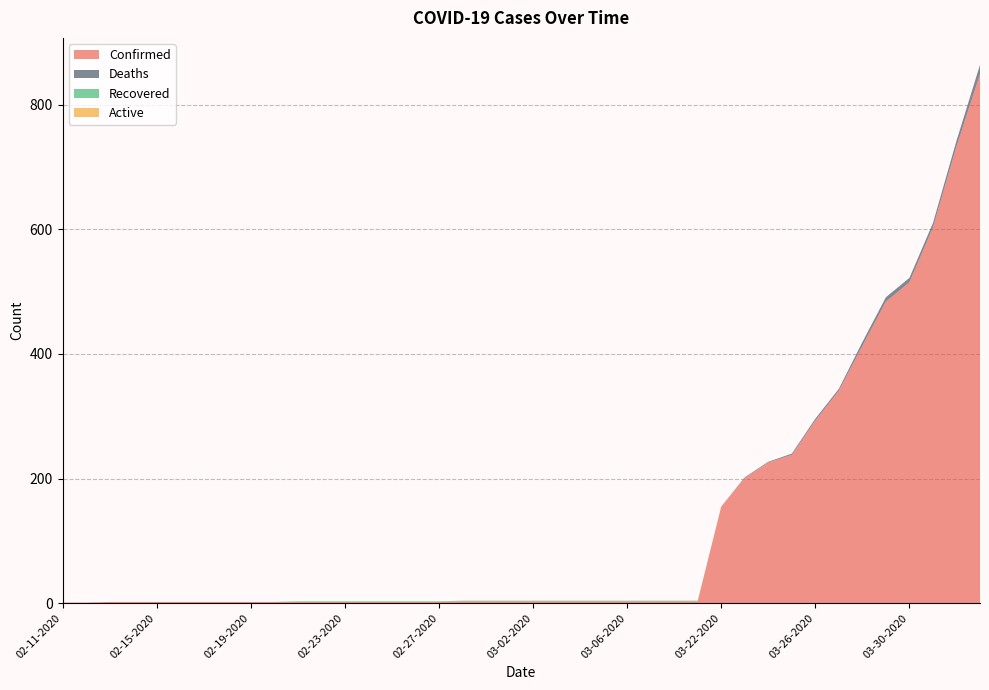

Reading right to left, list all the values displayed in this chart.

Confirmed: 04-02-2020=849	04-01-2020=733	03-31-2020=603	03-30-2020=515	03-29-2020=484	03-28-2020=413	03-27-2020=341	03-26-2020=293	03-25-2020=238	03-24-2020=226	03-23-2020=201	03-22-2020=155	03-09-2020=3	03-08-2020=3	03-07-2020=3	03-06-2020=3	03-05-2020=3	03-04-2020=3	03-03-2020=3	03-02-2020=3	03-01-2020=3	02-29-2020=3	02-28-2020=3	02-27-2020=2	02-26-2020=2	02-25-2020=2	02-24-2020=2	02-23-2020=2	02-22-2020=2	02-21-2020=2	02-20-2020=2	02-19-2020=2	02-18-2020=2	02-17-2020=2	02-16-2020=2	02-15-2020=2	02-14-2020=2	02-13-2020=2	02-12-2020=1	02-11-2020=1
Deaths: 04-02-2020=15	04-01-2020=9	03-31-2020=7	03-30-2020=7	03-29-2020=7	03-28-2020=6	03-27-2020=3	03-26-2020=3	03-25-2020=2	03-24-2020=1	03-23-2020=1	03-22-2020=0	03-09-2020=0	03-08-2020=0	03-07-2020=0	03-06-2020=0	03-05-2020=0	03-04-2020=0	03-03-2020=0	03-02-2020=0	03-01-2020=0	02-29-2020=0	02-28-2020=0	02-27-2020=0	02-26-2020=0	02-25-2020=0	02-24-2020=0	02-23-2020=0	02-22-2020=0	02-21-2020=0	02-20-2020=0	02-19-2020=0	02-18-2020=0	02-17-2020=0	02-16-2020=0	02-15-2020=0	02-14-2020=0	02-13-2020=0	02-12-2020=0	02-11-2020=0
Recovered: 04-02-2020=0	04-01-2020=0	03-31-2020=0	03-30-2020=0	03-29-2020=0	03-28-2020=0	03-27-2020=0	03-26-2020=0	03-25-2020=0	03-24-2020=0	03-23-2020=0	03-22-2020=0	03-09-2020=1	03-08-2020=1	03-07-2020=1	03-06-2020=1	03-05-2020=1	03-04-2020=1	03-03-2020=1	03-02-2020=1	03-01-2020=1	02-29-2020=1	02-28-2020=1	02-27-2020=1	02-26-2020=1	02-25-2020=1	02-24-2020=1	02-23-2020=1	02-22-2020=1	02-21-2020=1	02-20-2020=0	02-19-2020=0	02-18-2020=0	02-17-2020=0	02-16-2020=0	02-15-2020=0	02-14-2020=0	02-13-2020=0	02-12-2020=0	02-11-2020=0
Active: 04-02-2020=0	04-01-2020=0	03-31-2020=0	03-30-2020=0	03-29-2020=0	03-28-2020=0	03-27-2020=0	03-26-2020=0	03-25-2020=0	03-24-2020=0	03-23-2020=0	03-22-2020=0	03-09-2020=0	03-08-2020=0	03-07-2020=0	03-06-2020=0	03-05-2020=0	03-04-2020=0	03-03-2020=0	03-02-2020=0	03-01-2020=0	02-29-2020=0	02-28-2020=0	02-27-2020=0	02-26-2020=0	02-25-2020=0	02-24-2020=0	02-23-2020=0	02-22-2020=0	02-21-2020=0	02-20-2020=0	02-19-2020=0	02-18-2020=0	02-17-2020=0	02-16-2020=0	02-15-2020=0	02-14-2020=0	02-13-2020=0	02-12-2020=0	02-11-2020=0